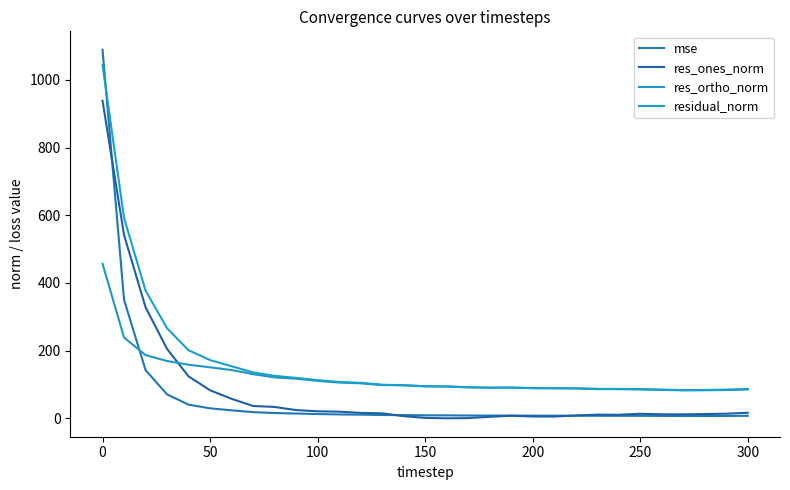

At which label does res_ortho_norm reach its peak?

0